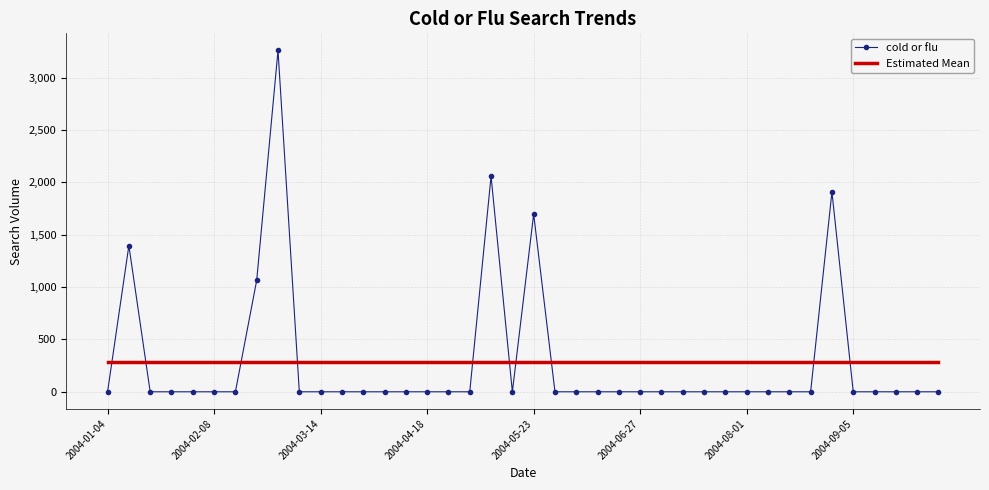

Which series ends up on top after the final intersection of Estimated Mean and cold or flu?

Estimated Mean